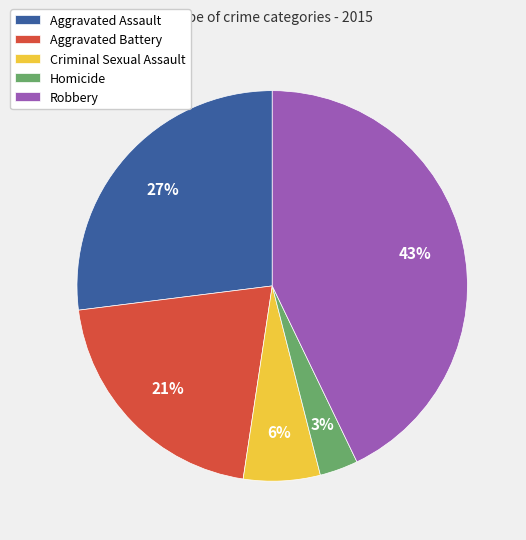

Is the sum of Homicide and Robbery greater than half?

No